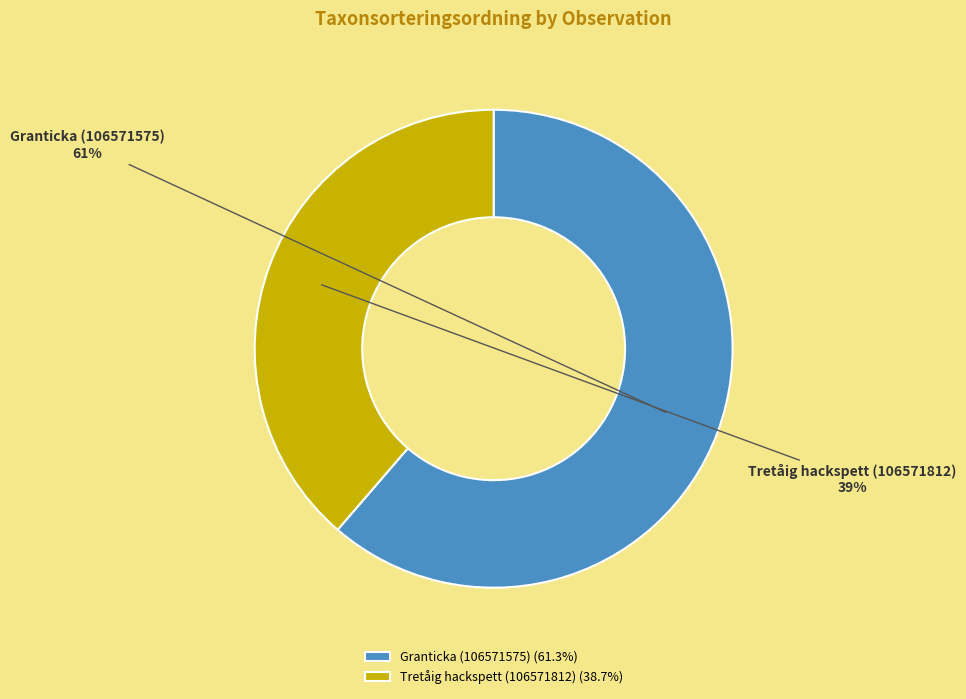

Does Tretåig hackspett (106571812) represent more than half of the total?

No